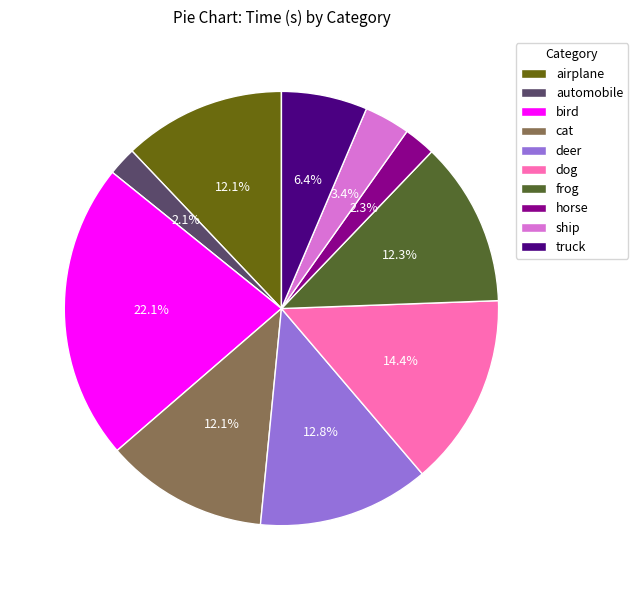

Which slice is the smallest?

automobile